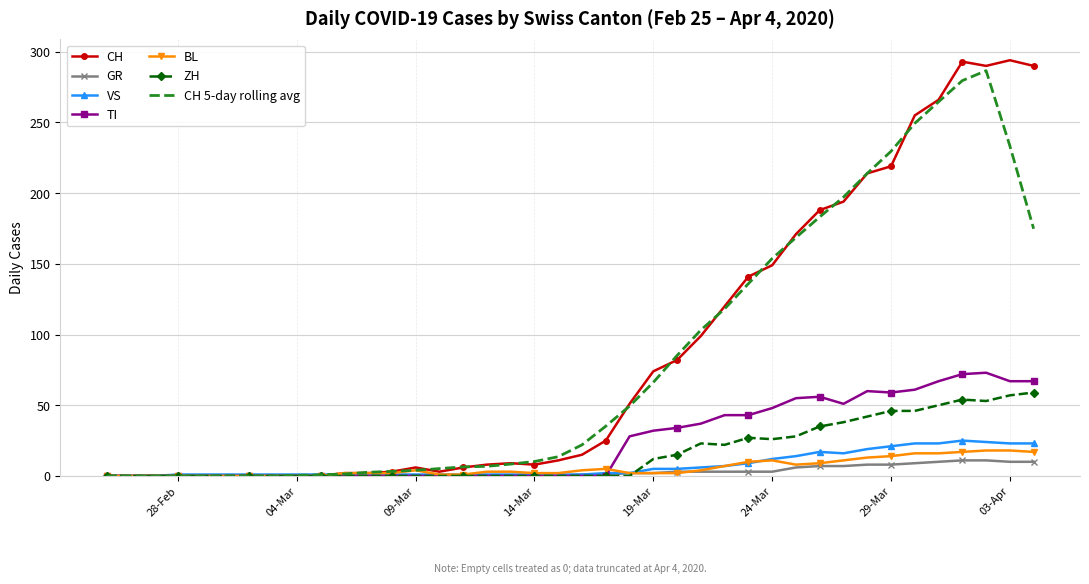

What is the highest value of the CH series?

294.0